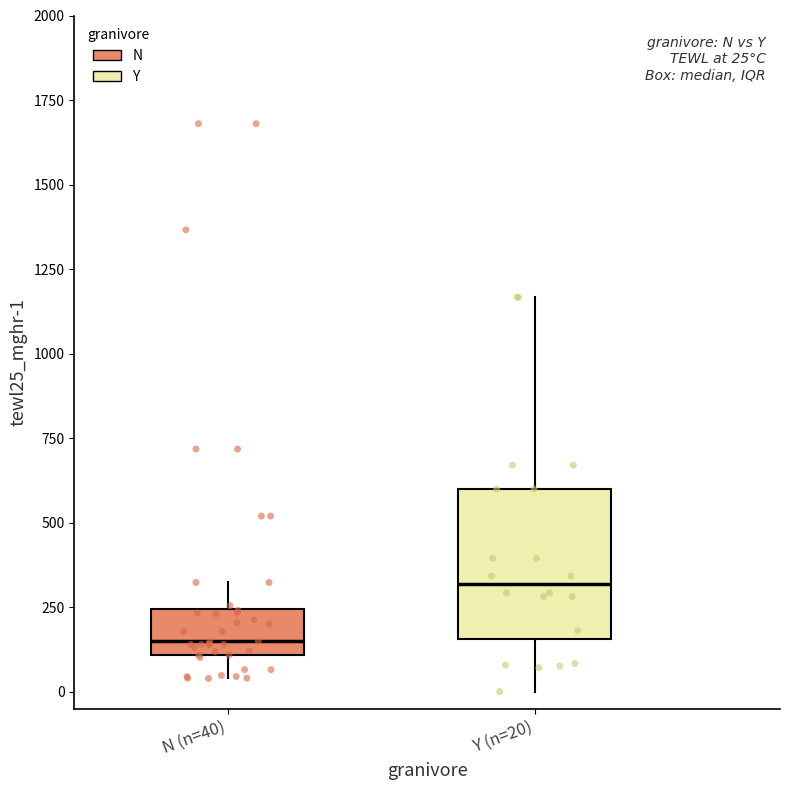

Which box's median line is the lowest?

N (n=40)